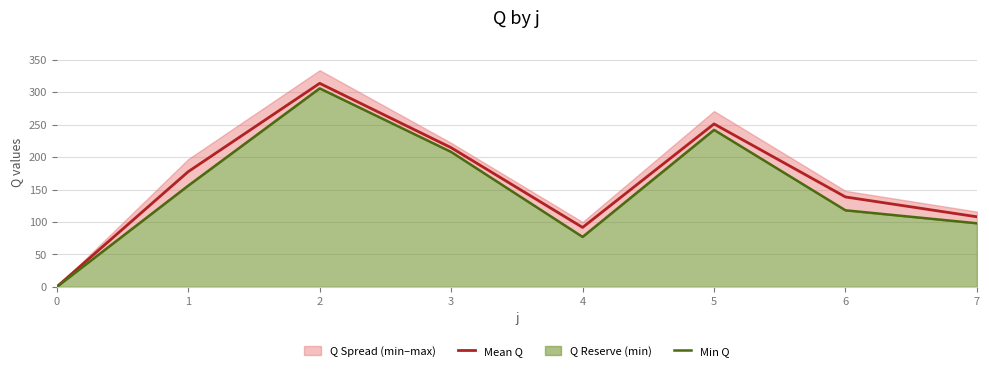

True or false: Mean Q and Min Q cross at least once.

False